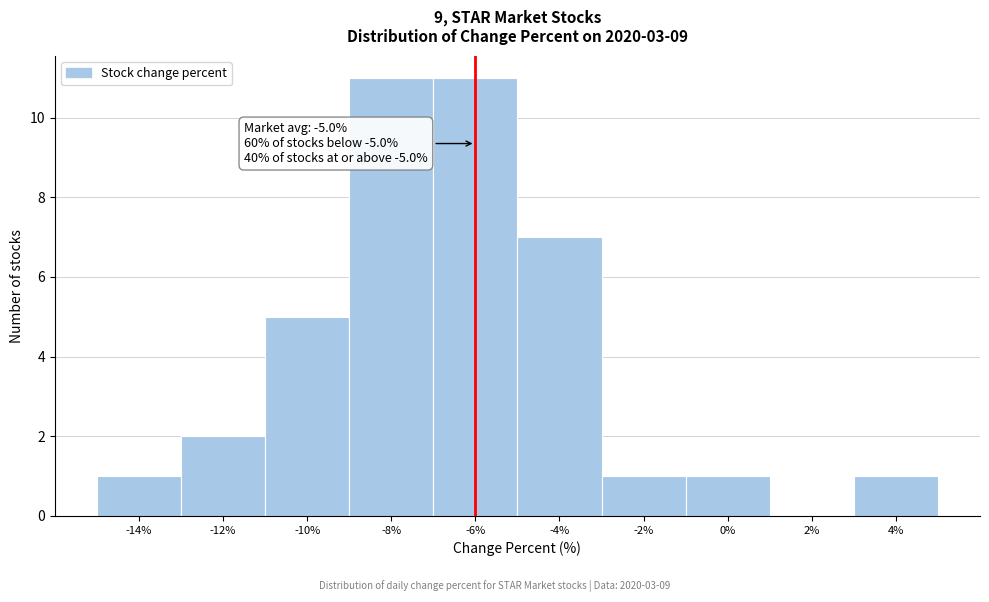

Reading left to right, extract all data points from this chart.

-14%=1	-12%=2	-10%=5	-8%=11	-6%=11	-4%=7	-2%=1	0%=1	2%=0	4%=1